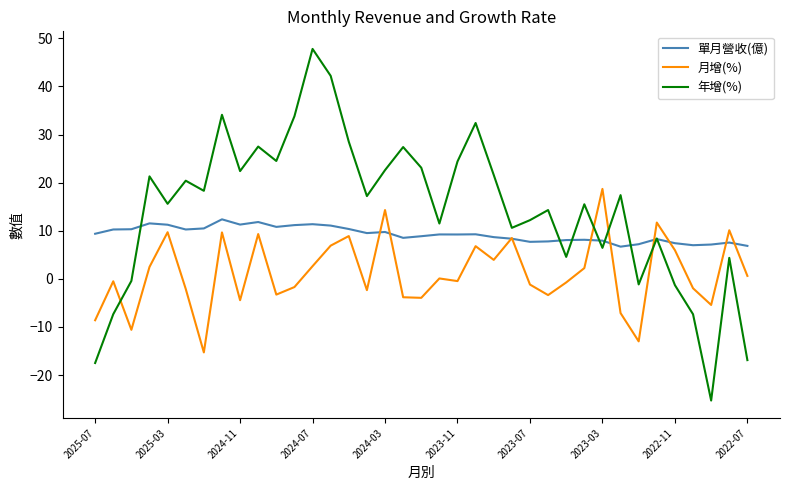

How many times do 月增(%) and 年增(%) cross each other?

4